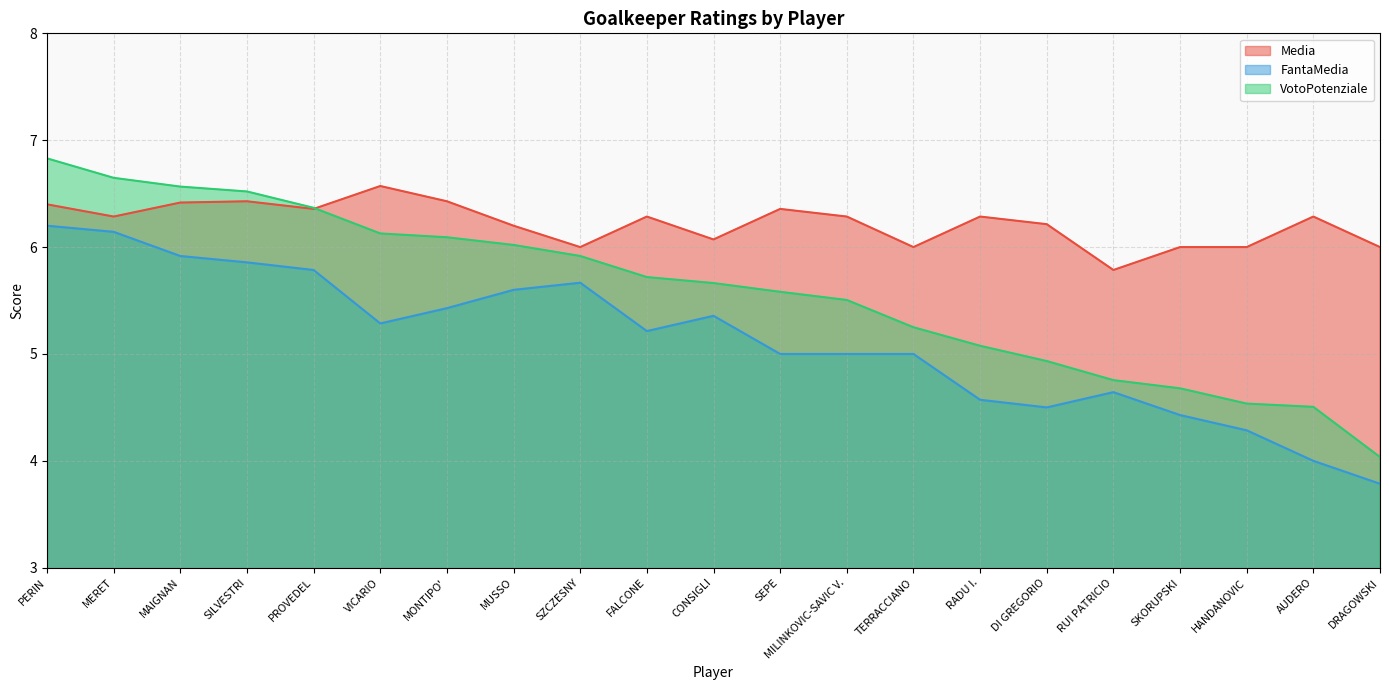

How many values in the FantaMedia series are below 5?

7